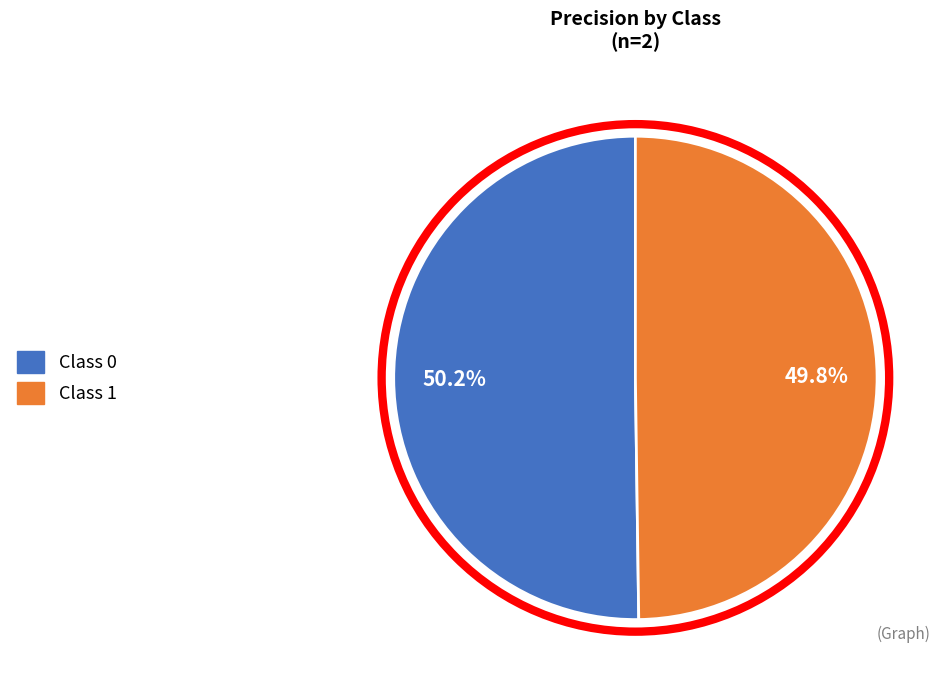

Is there a majority slice in this chart?

Yes